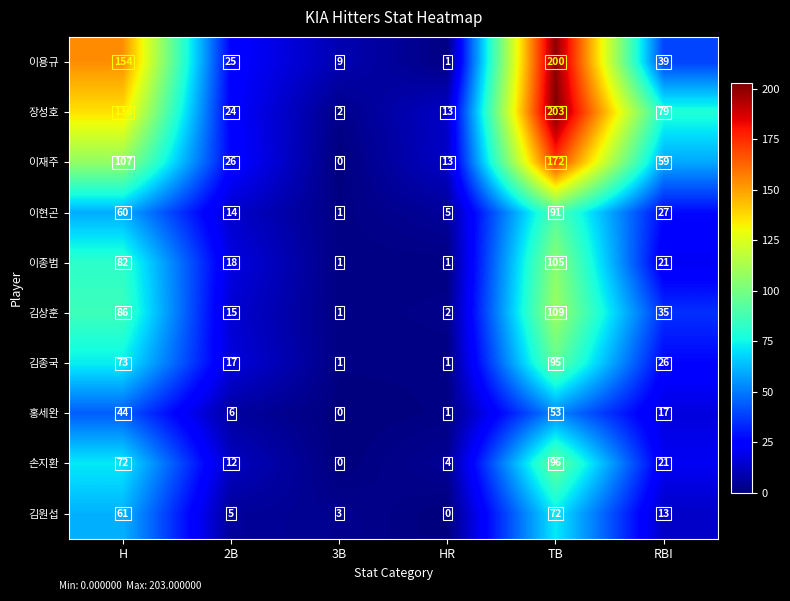

Rank the categories by 손지환 value from lowest to highest.

3B, HR, 2B, RBI, H, TB